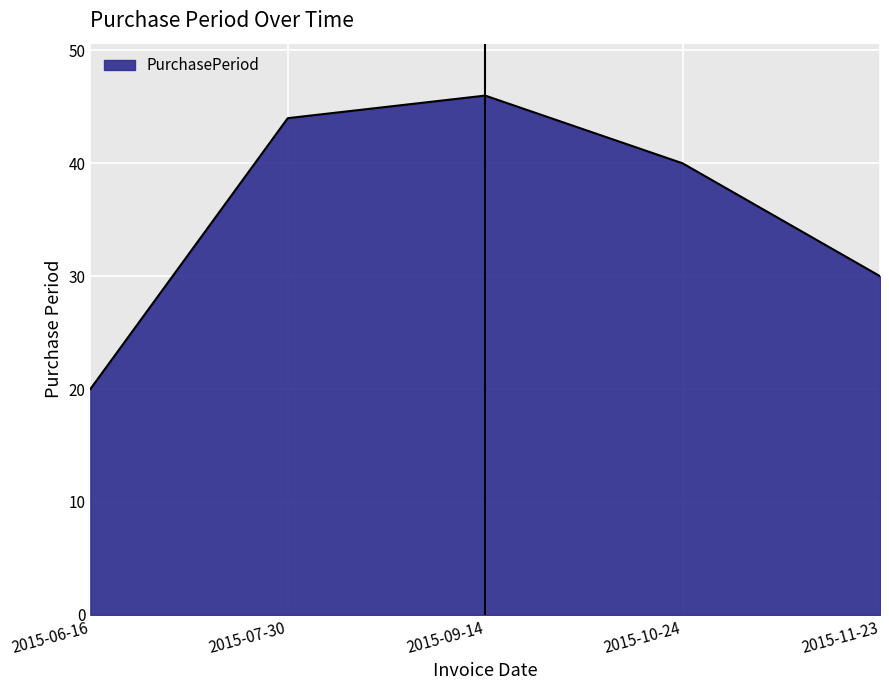

How many series are shown in this chart?

1